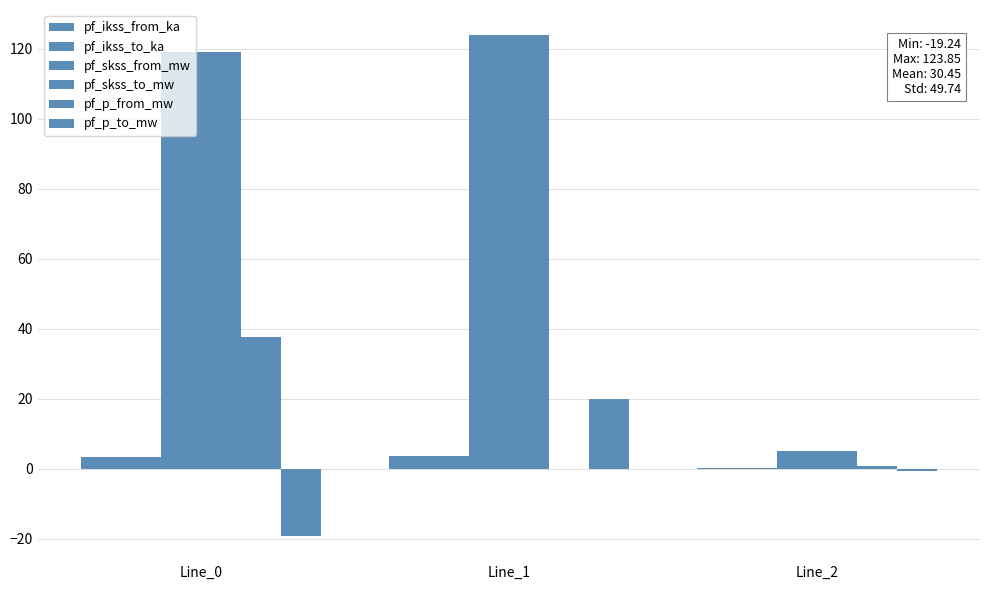

How many categories are shown in the chart?

3